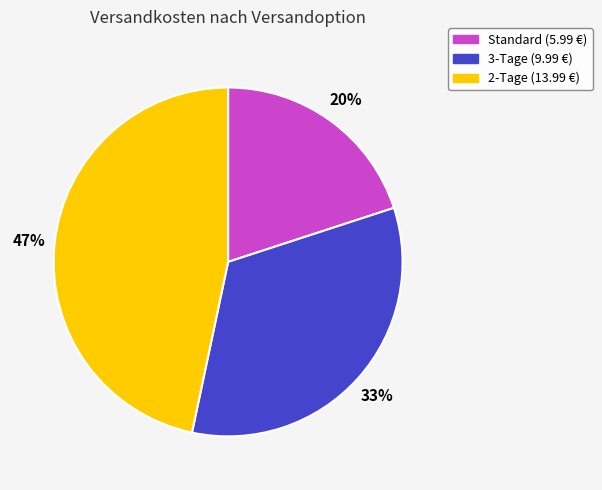

To the nearest percent, what is the difference between the Standard and 2-Tage slice percentages?

27%